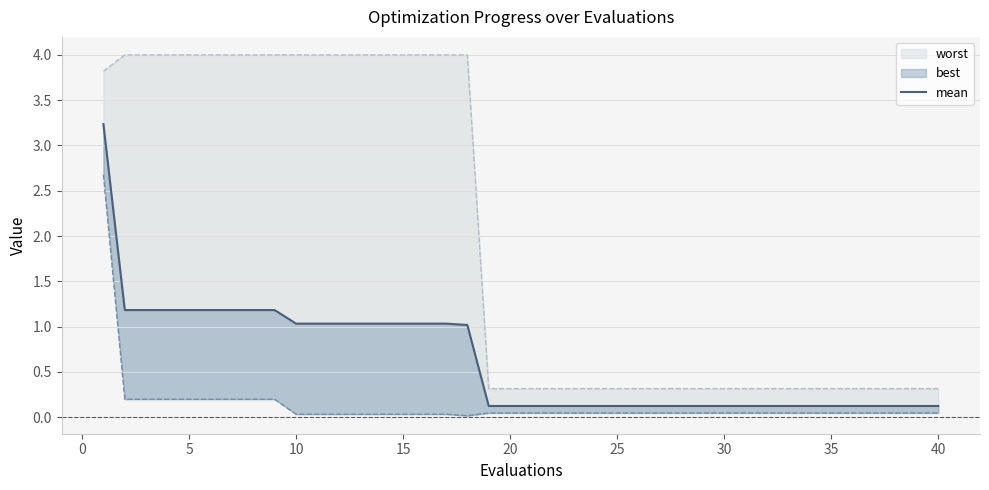

True or false: there are more than 2 points higher than both neighbors.

False